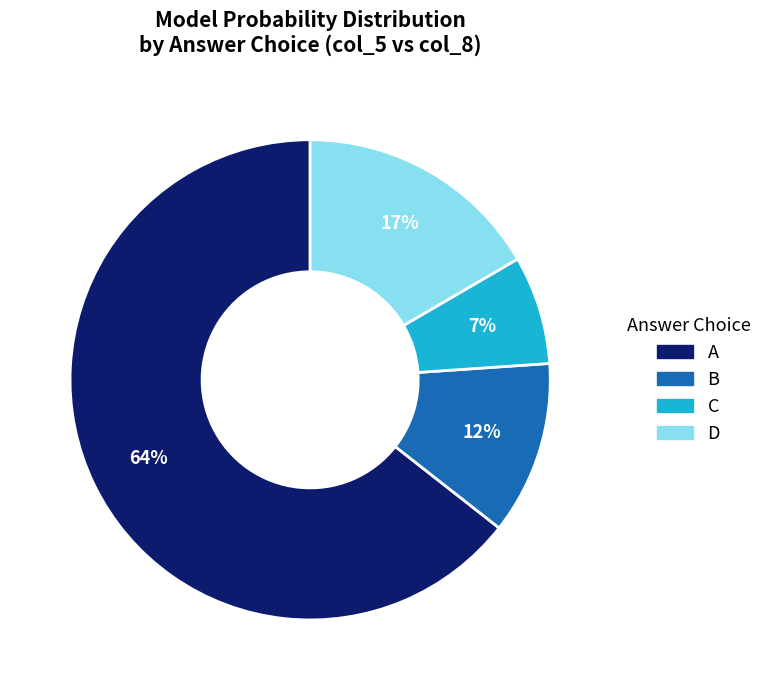

To the nearest percent, what is the average slice percentage?

25%